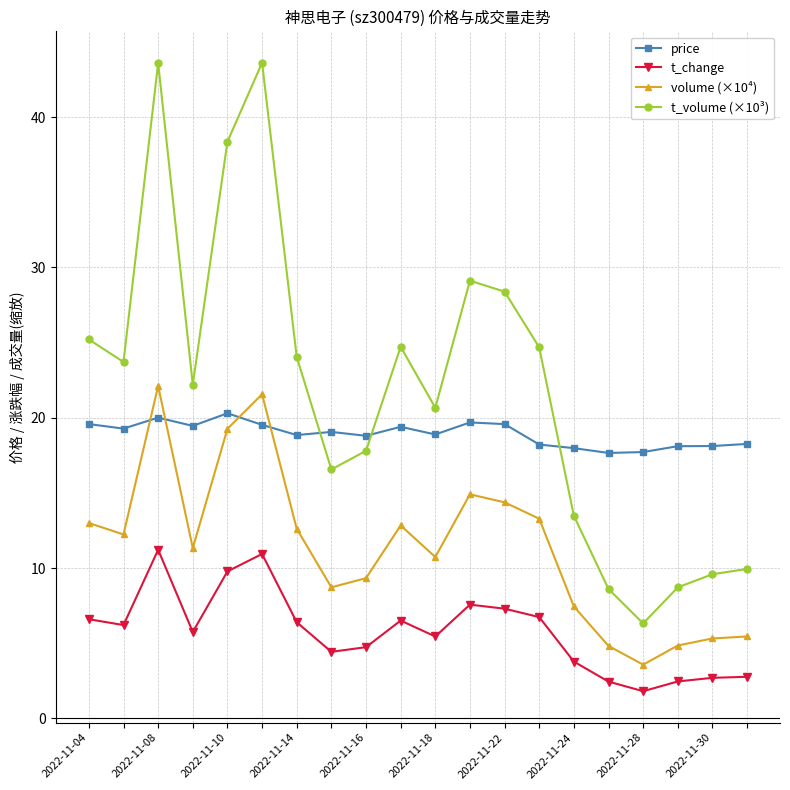

Which series has the largest total across all categories?

t_volume (×10³)